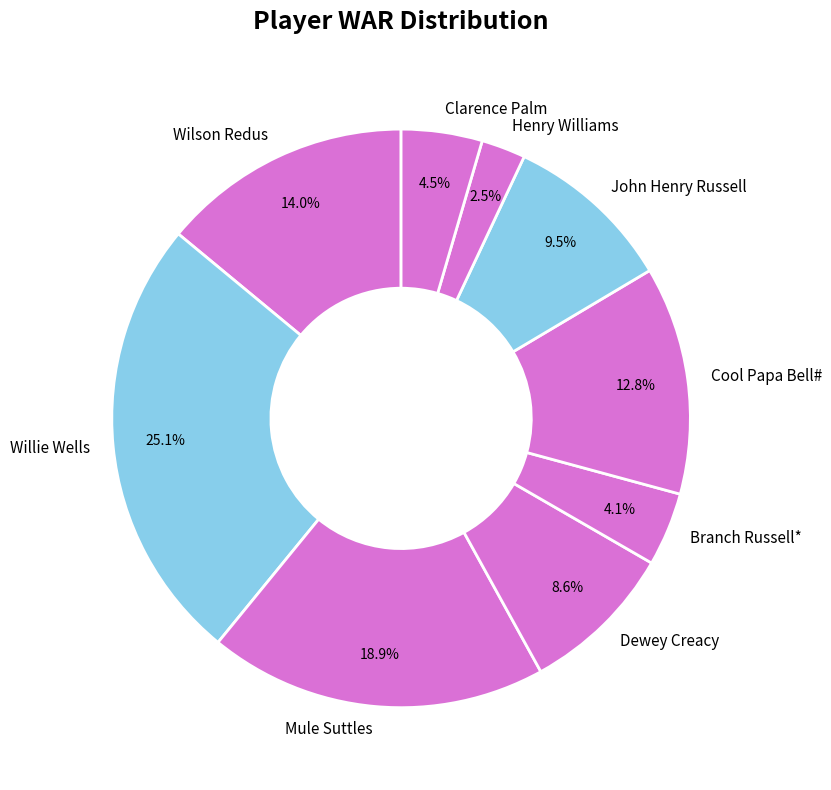

The Cool Papa Bell# slice represents 13% of the pie. True or false?

True